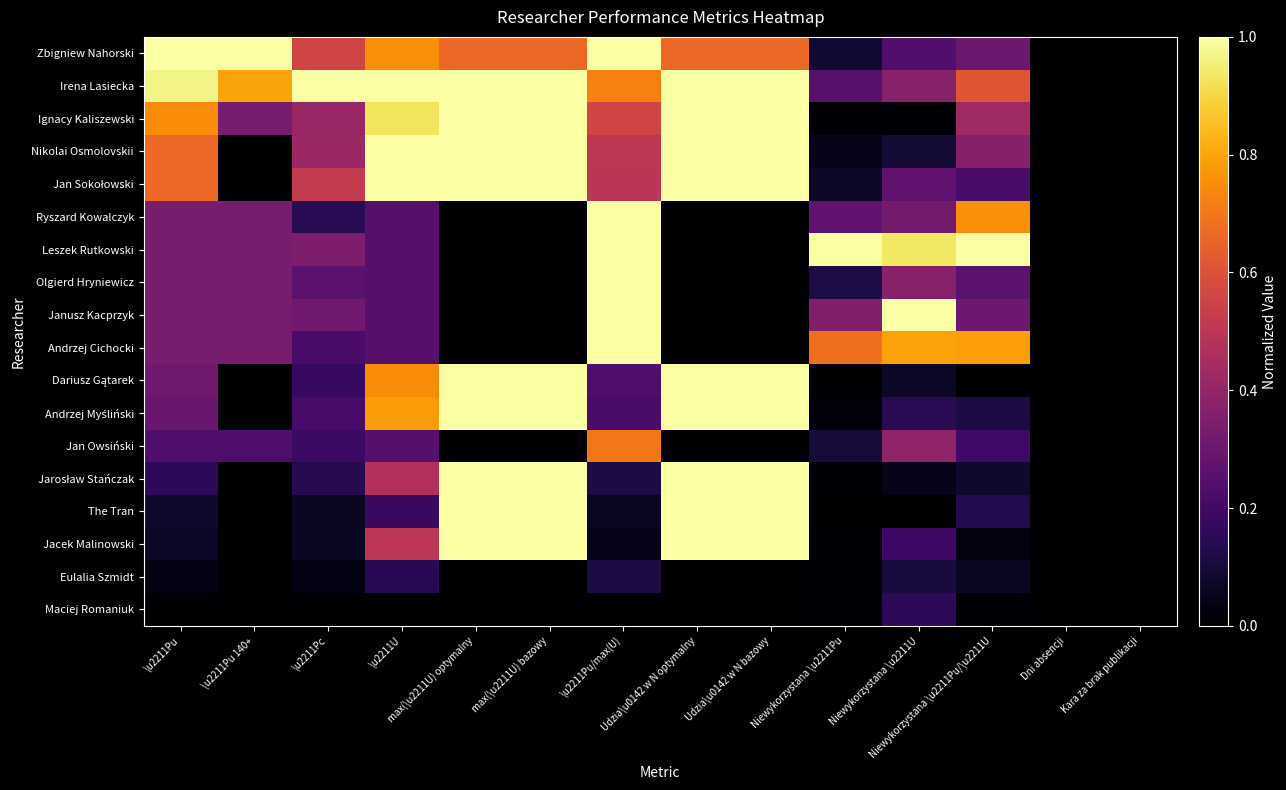

Rank the series by their maximum value, from highest to lowest.

Zbigniew Nahorski, Irena Lasiecka, Ignacy Kaliszewski, Nikolai Osmolovskii, Jan Sokołowski, Ryszard Kowalczyk, Leszek Rutkowski, Olgierd Hryniewicz, Janusz Kacprzyk, Andrzej Cichocki, Dariusz Gątarek, Andrzej Myśliński, Jarosław Stańczak, The Tran, Jacek Malinowski, Jan Owsiński, Maciej Romaniuk, Eulalia Szmidt